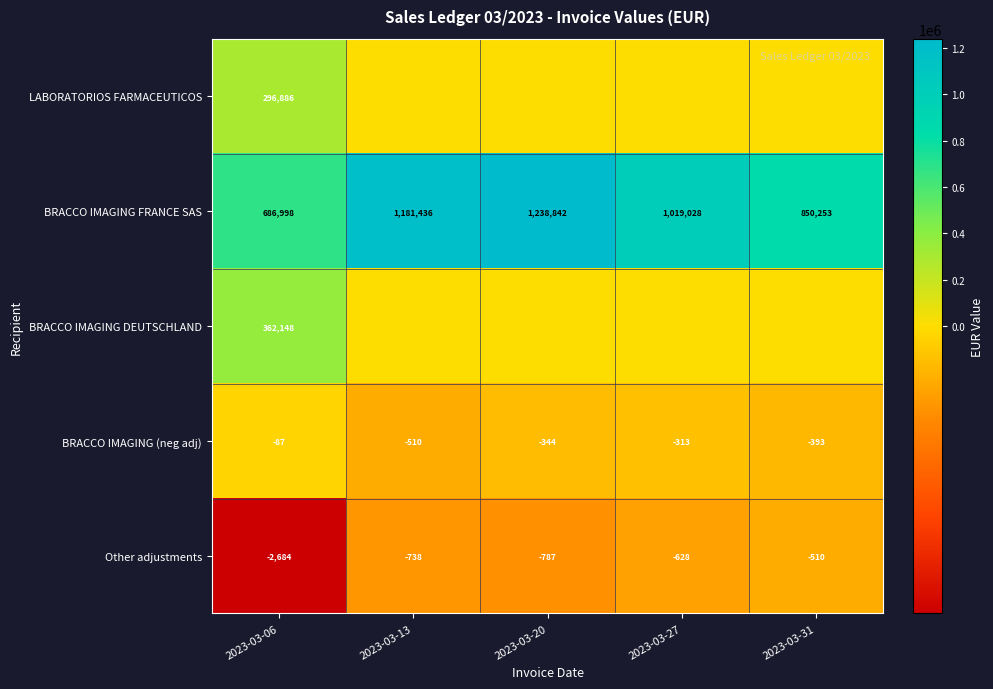

Is it true that BRACCO IMAGING (neg adj) equals -344 at 2023-03-20?

True